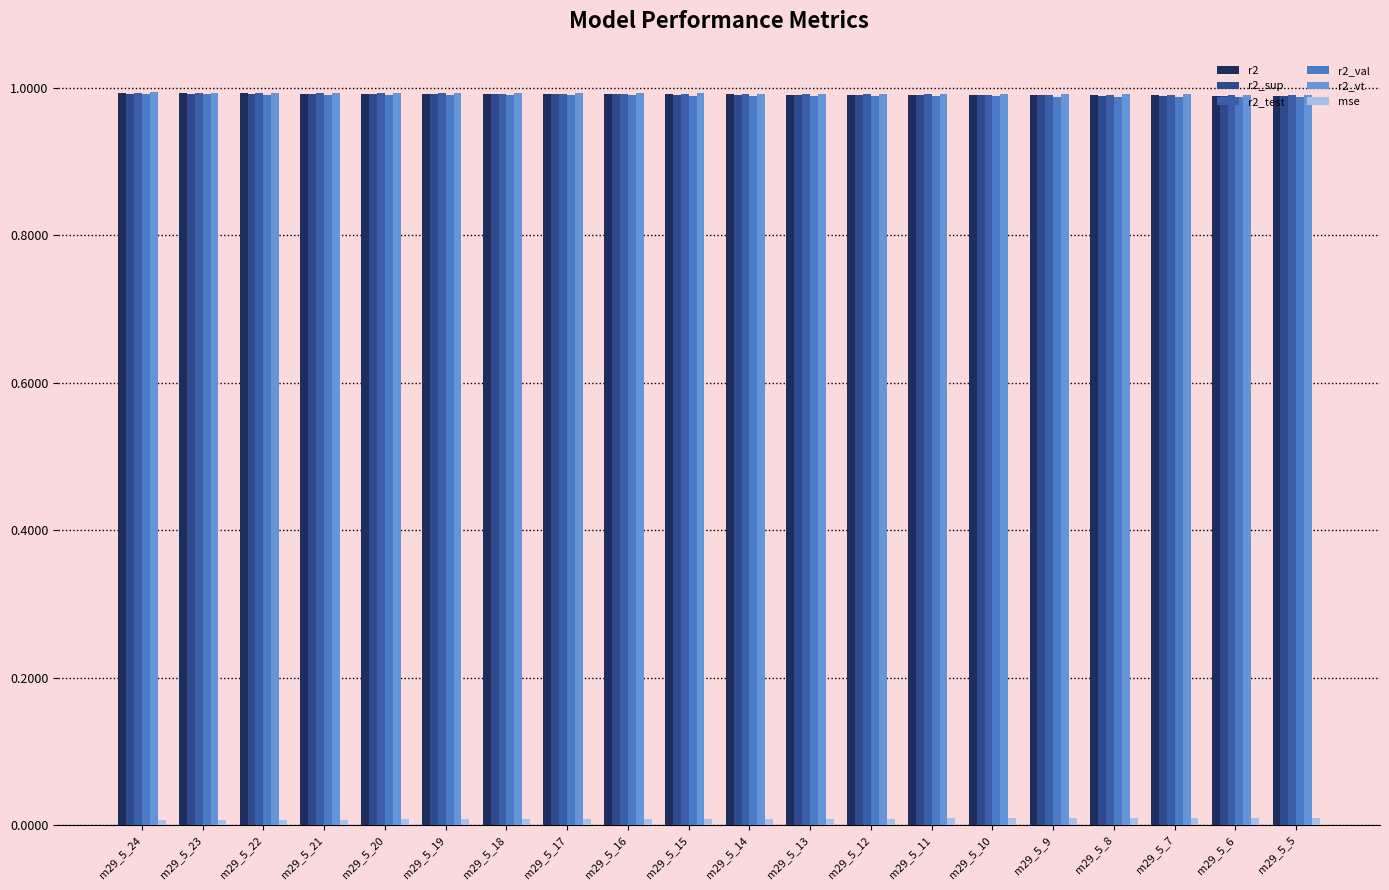

How many bars are there in each group?

6